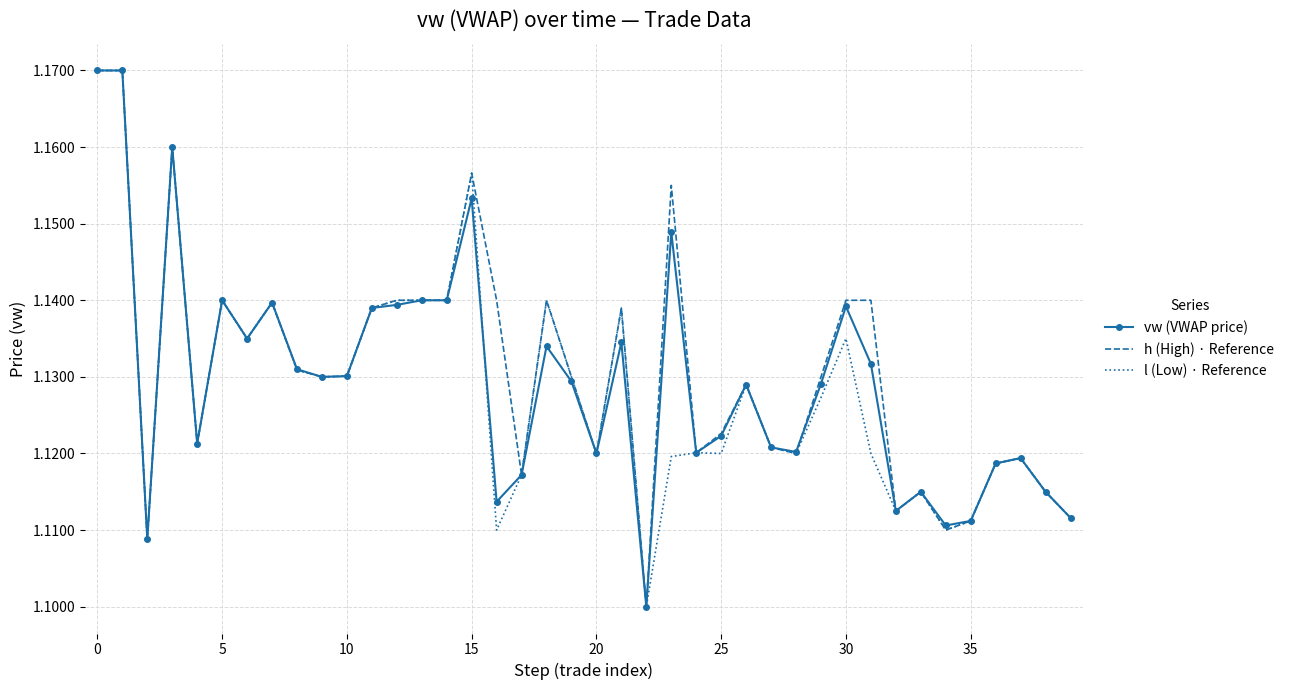

True or false: vw (VWAP price) and l (Low) · Reference cross at least once.

True